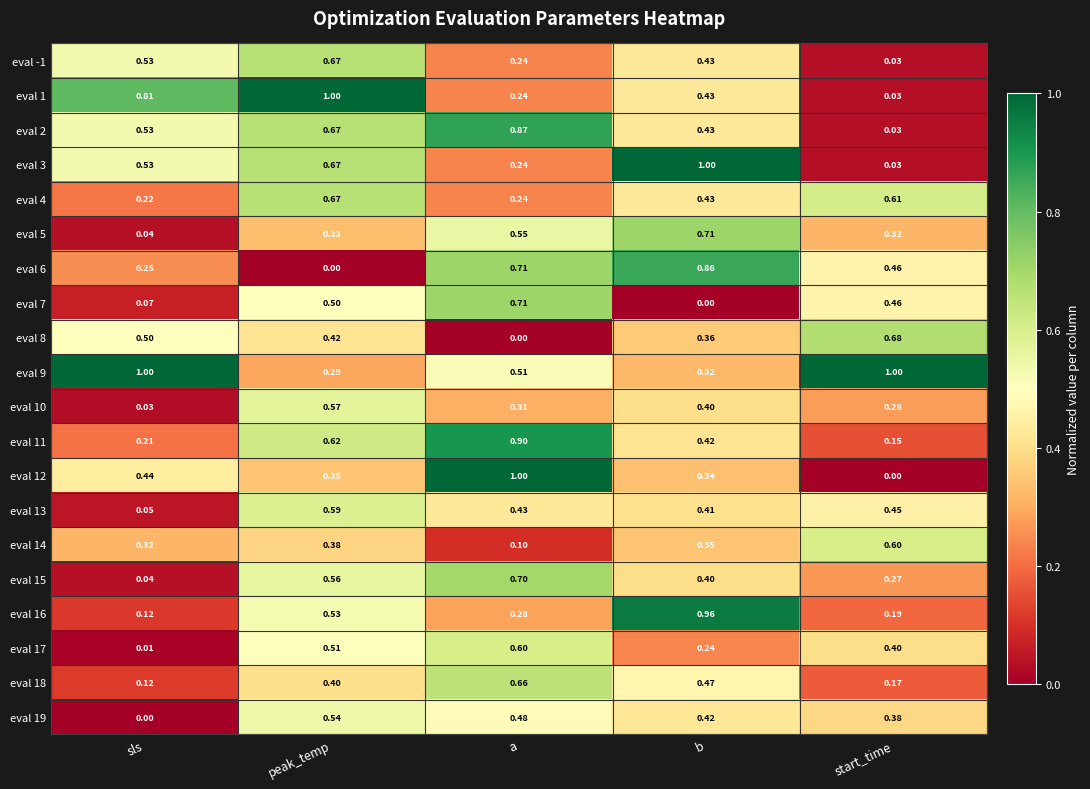

At which label is eval 6 closest to 0?

peak_temp